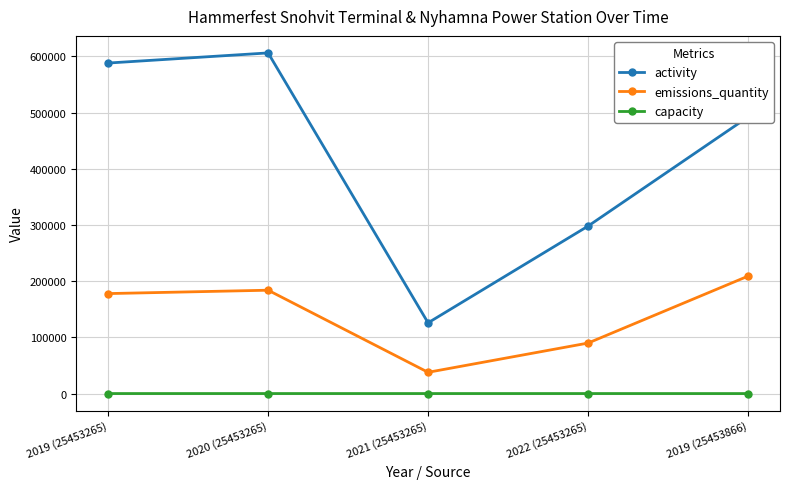

What is the label of the 5th point from the left?

2019 (25453866)